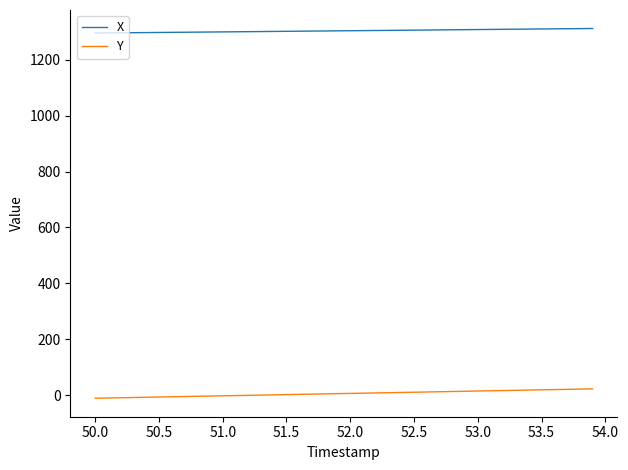

What is the minimum value for X?

1296.4